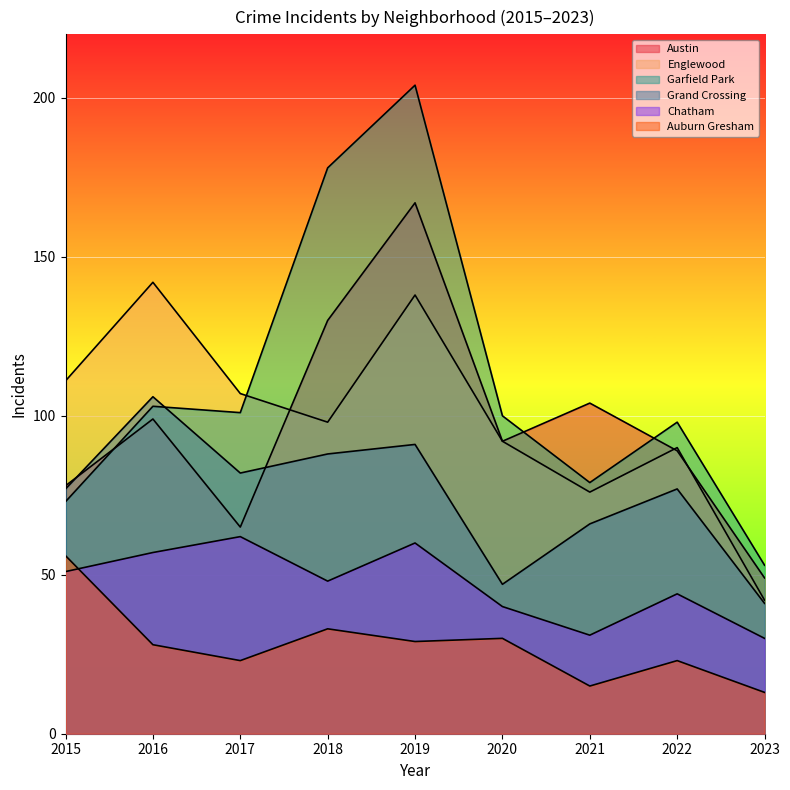

How many lines are shown in the chart?

6